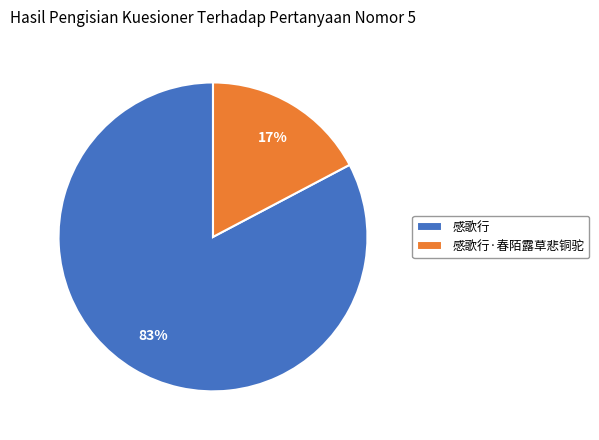

Which has a higher value, 感歌行 or 感歌行·春陌露草悲铜驼?

感歌行